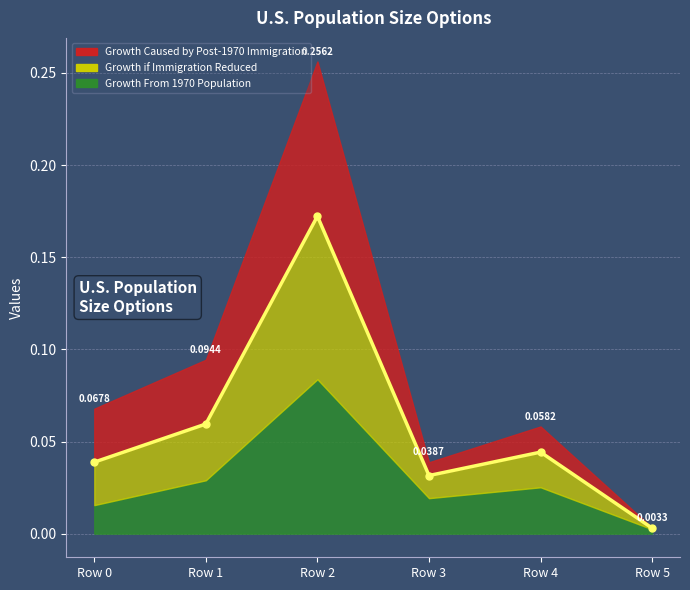

Reading right to left, extract all data points from this chart.

Growth From 1970 Population: 0.0	0.0	0.0	0.1	0.0	0.0
Growth if Immigration Reduced: 0.0	0.0	0.0	0.1	0.0	0.0
Growth Caused by Post-1970 Immigration: 0.0	0.0	0.0	0.1	0.0	0.0